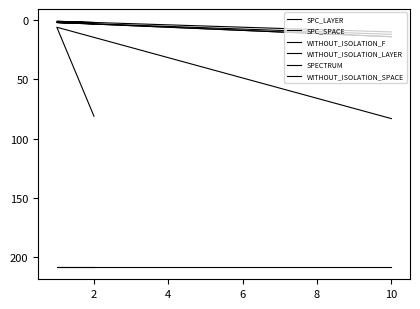

What is the difference between the maximum and minimum values in the SPC_LAYER series?

9